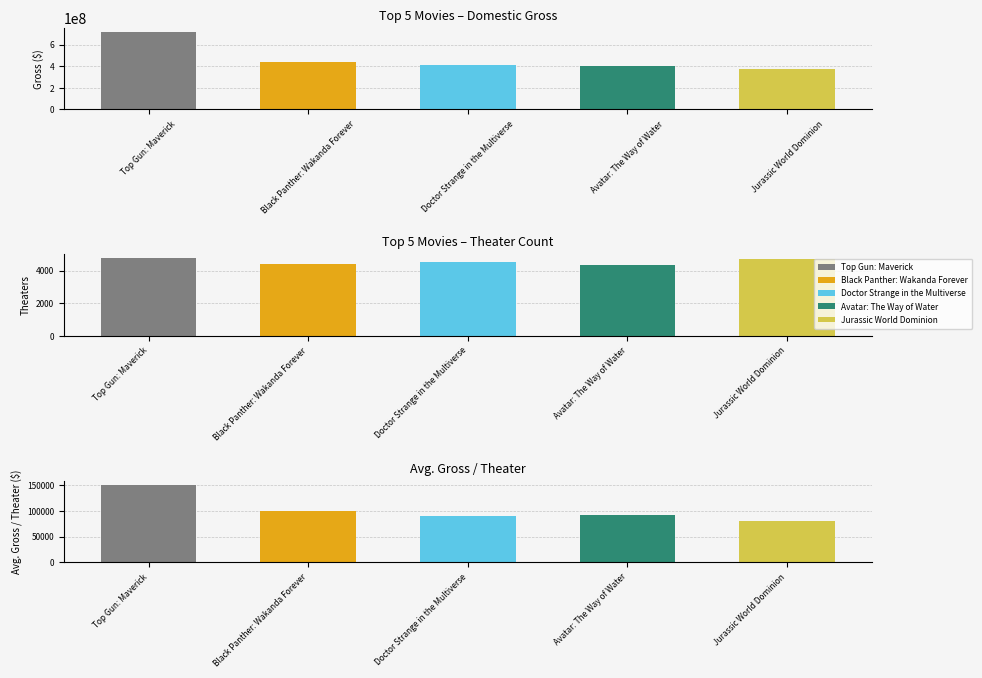

Is it true that the value at Avatar: The Way of Water is 720936900?

False